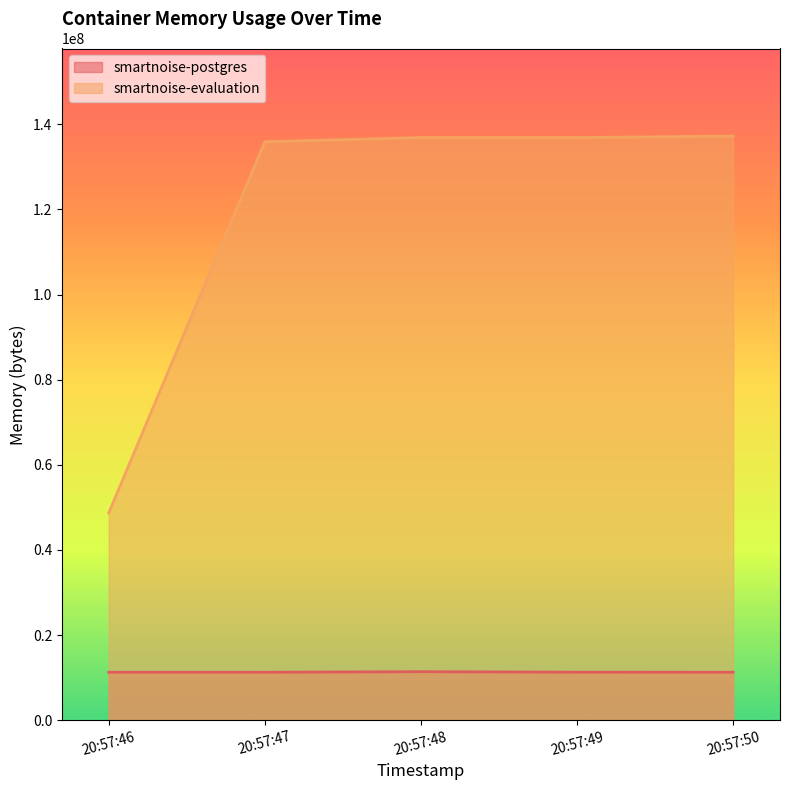

True or false: smartnoise-evaluation and smartnoise-postgres intersect in this chart.

False